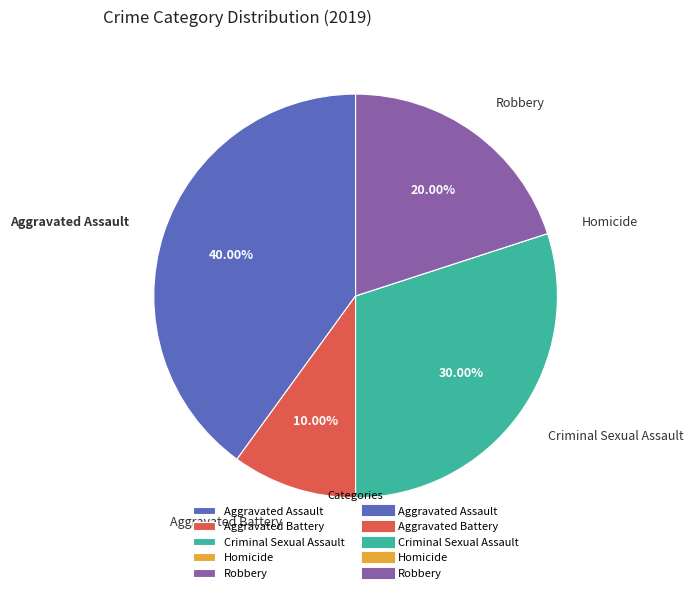

How much of the chart is everything except Aggravated Battery?

90.0%